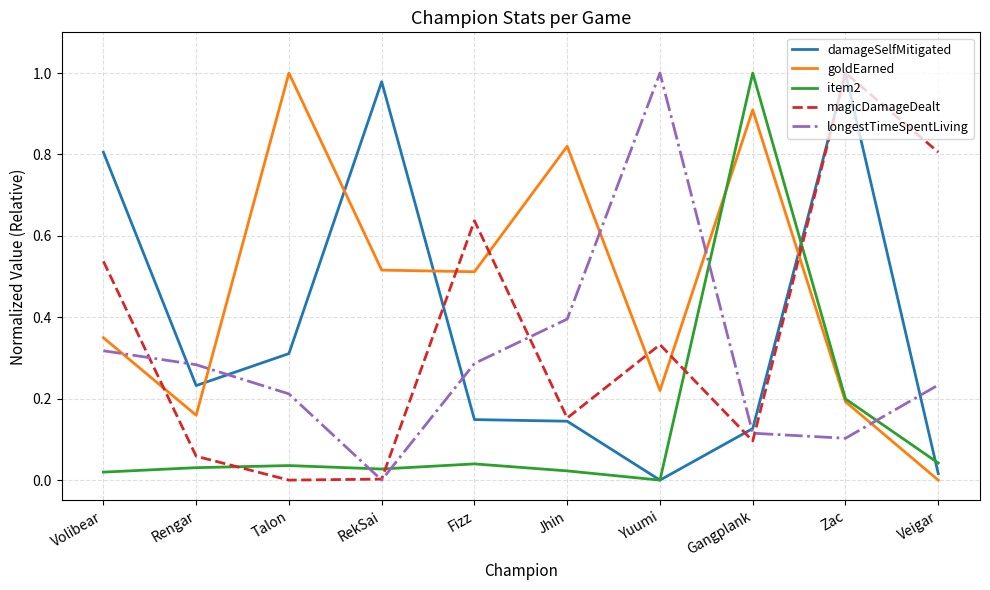

What position from the left is Talon?

3